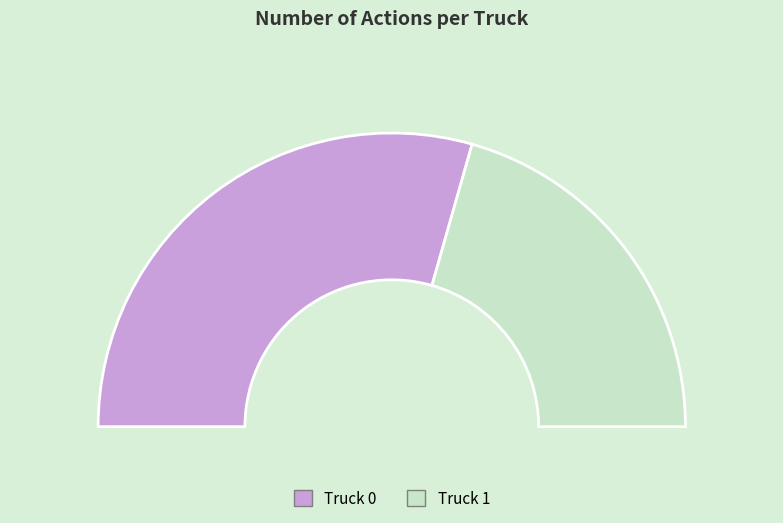

Count the number of slices in the pie.

2